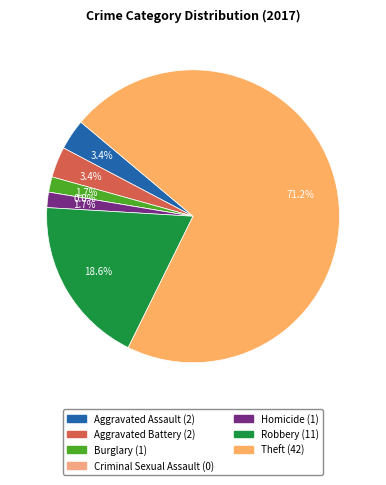

What is the majority slice?

Theft